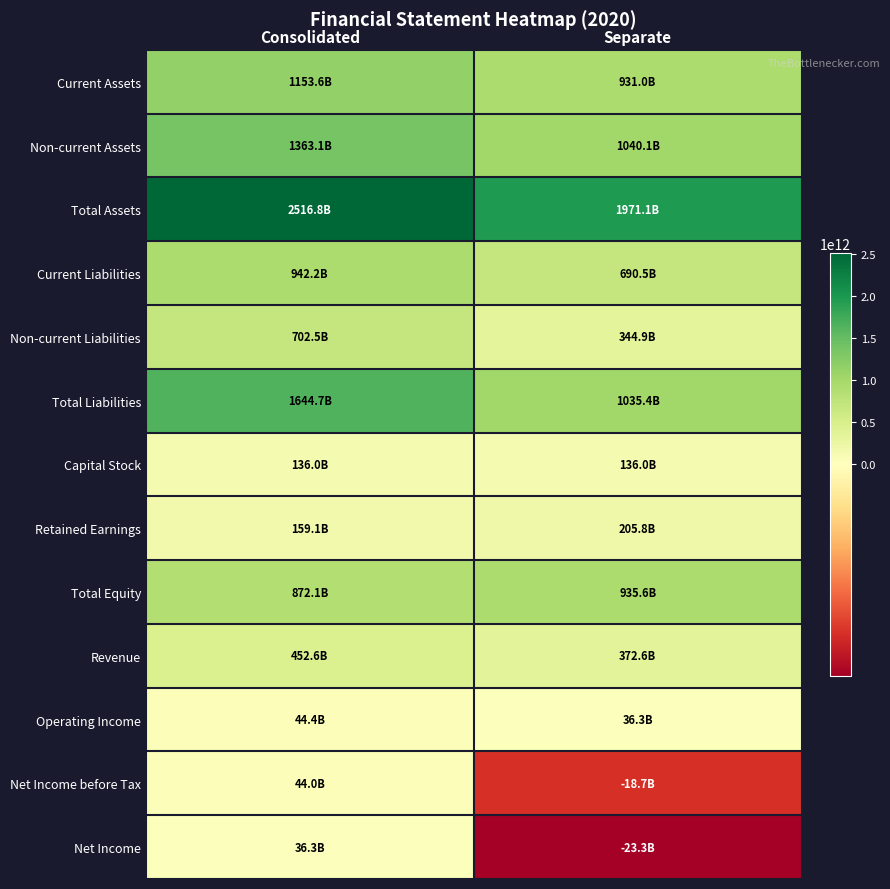

How many categories are shown in the chart?

2